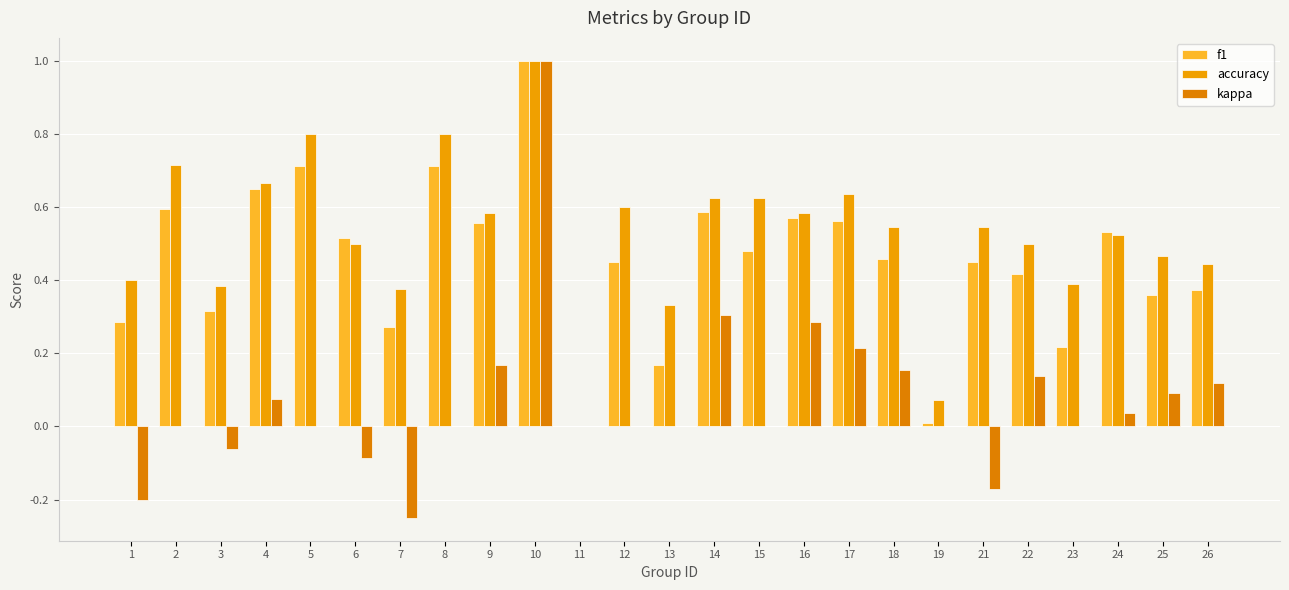

Rank the categories by f1 value from highest to lowest.

10, 5, 8, 4, 2, 14, 16, 17, 9, 24, 6, 15, 18, 12, 21, 22, 26, 25, 3, 1, 7, 23, 13, 19, 11